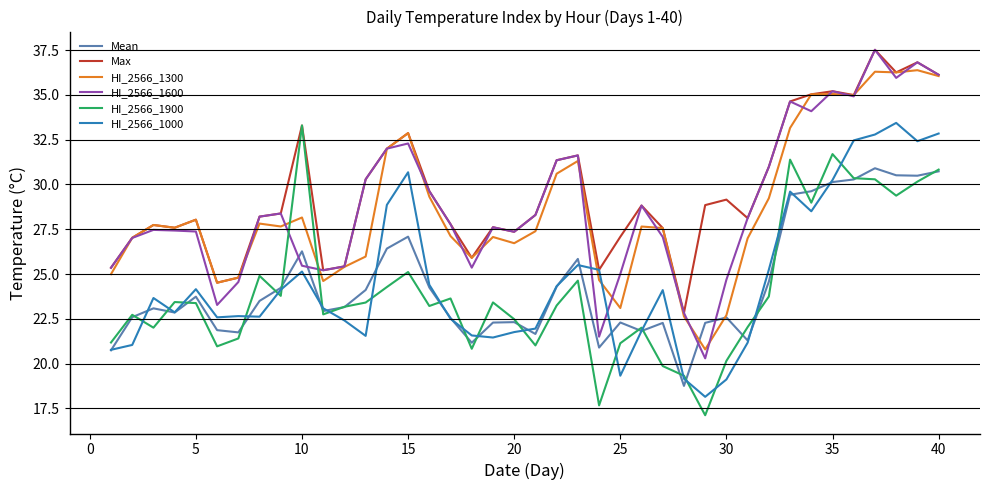

What is the greatest value displayed?

37.5